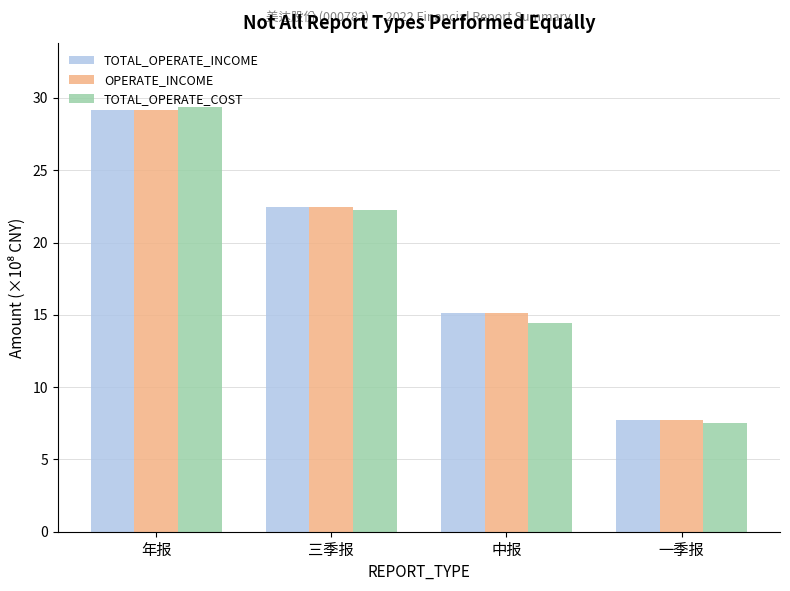

What is the spread (max minus min) of values at 中报?

0.7